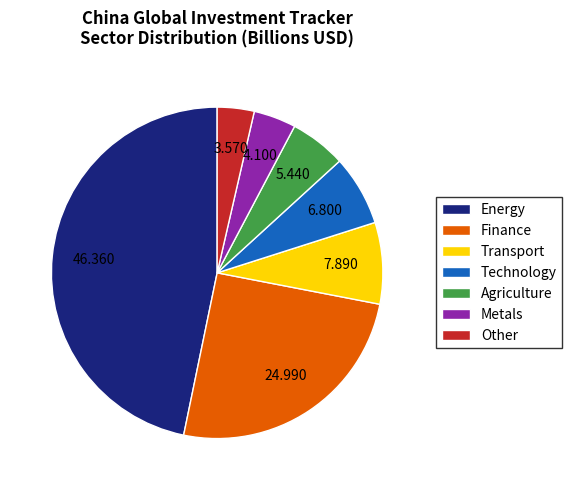

Rank the categories by value from lowest to highest.

Other, Metals, Agriculture, Technology, Transport, Finance, Energy